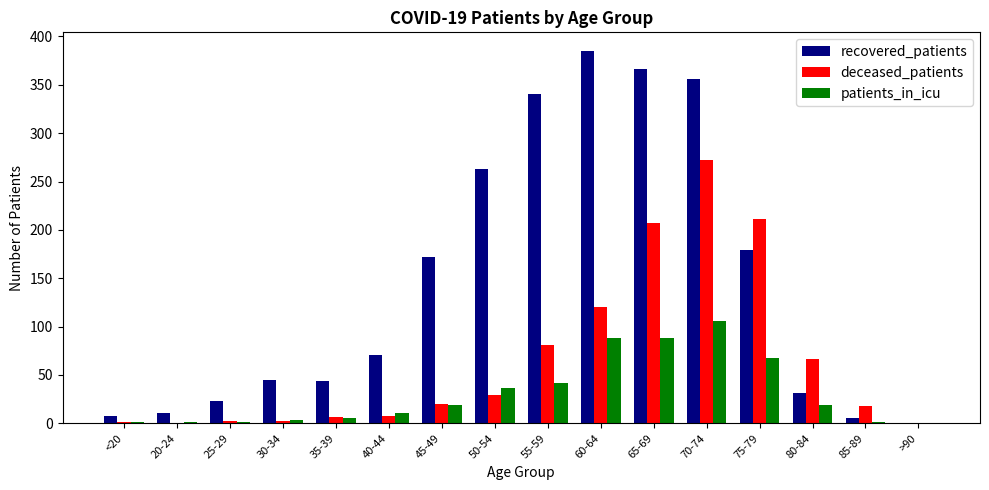

At which category is the sum across all series the highest?

70-74